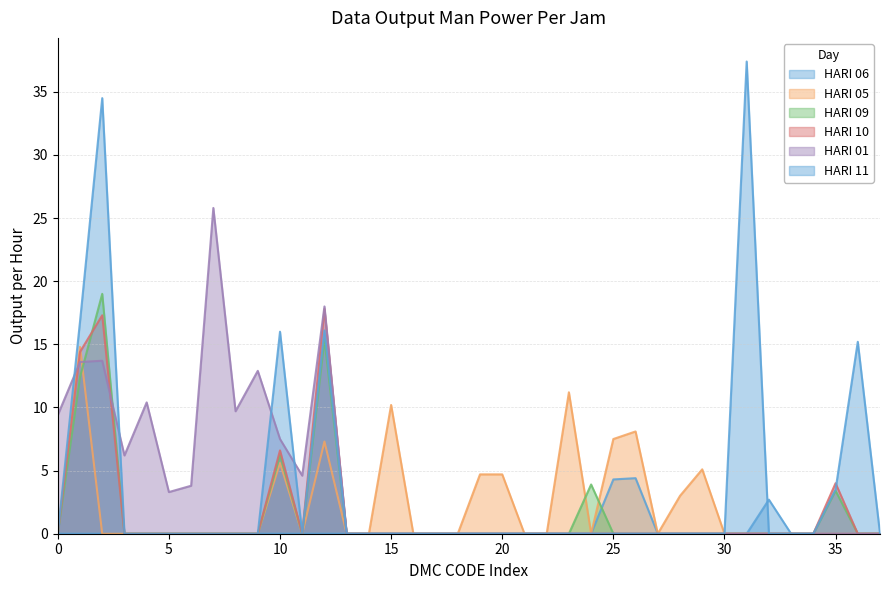

The value of HARI 01 at 25 is 0.0. True or false?

True